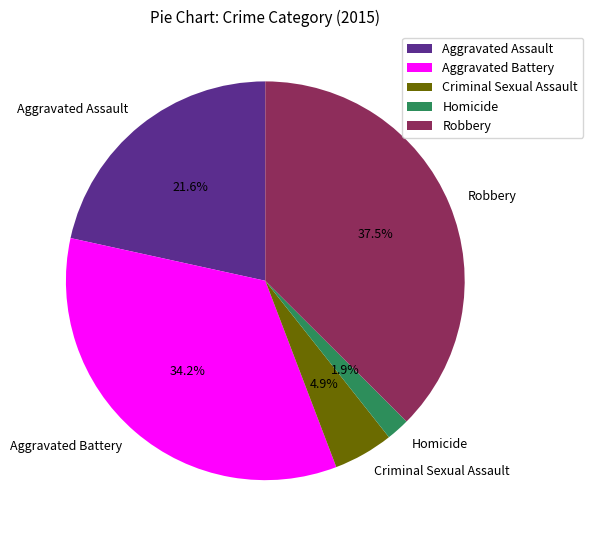

What is the ratio of the value at Homicide to the value at Criminal Sexual Assault?

0.4